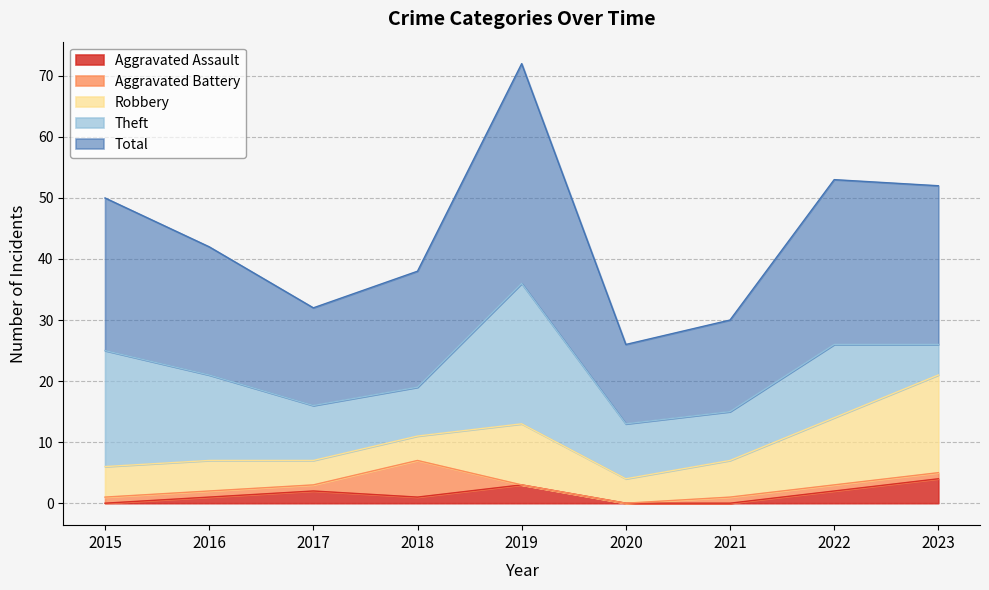

What is the difference between the maximum and minimum values in the Aggravated Assault series?

4